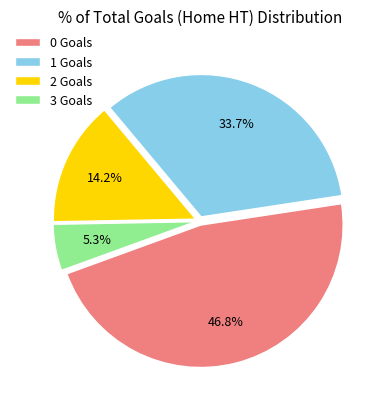

Is it true that 3 is 5% of the pie?

True